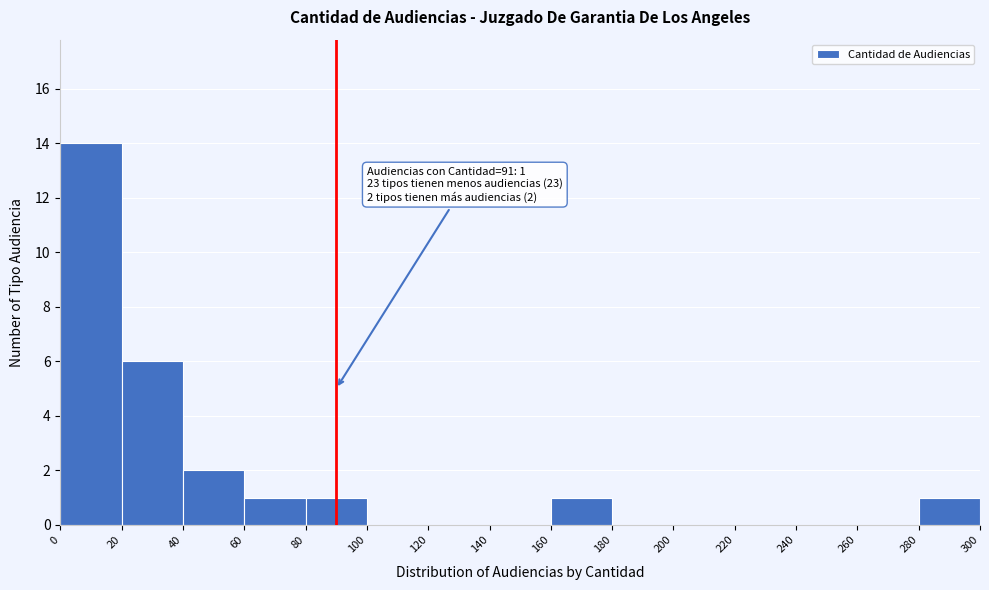

Reading left to right, extract all data points from this chart.

0=14	20=6	40=2	60=1	80=1	100=0	120=0	140=0	160=1	180=0	200=0	220=0	240=0	260=0	280=1